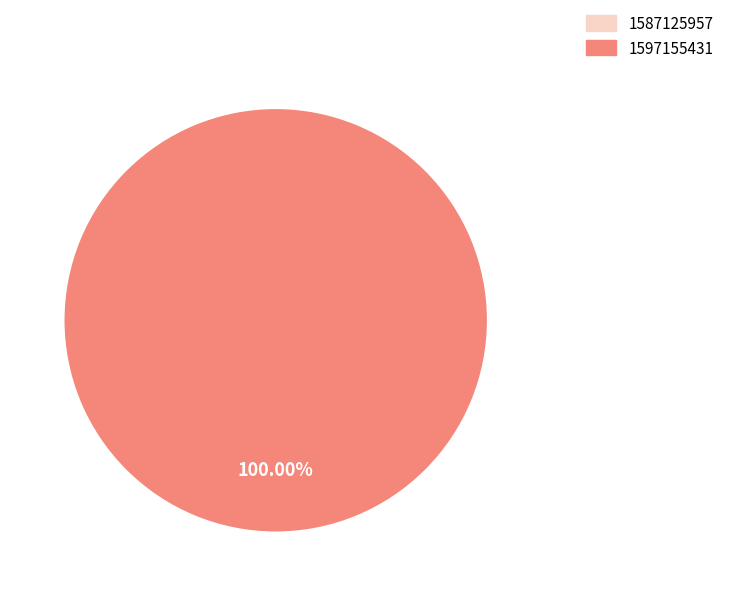

Is there any slice that represents more than half of the pie?

Yes